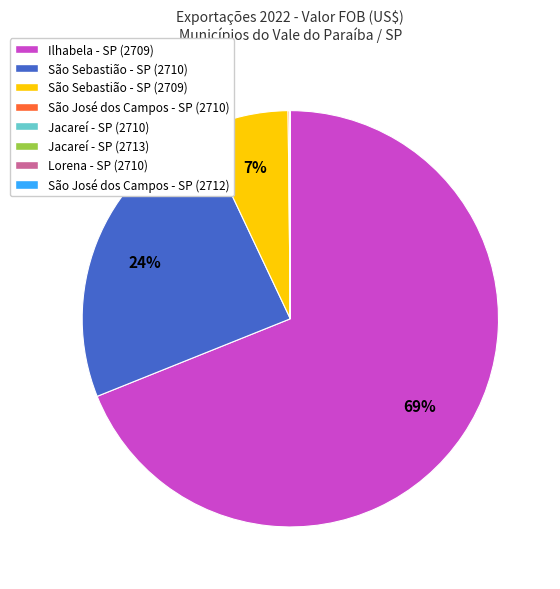

The São Sebastião - SP (2710) slice represents 24% of the pie. True or false?

True